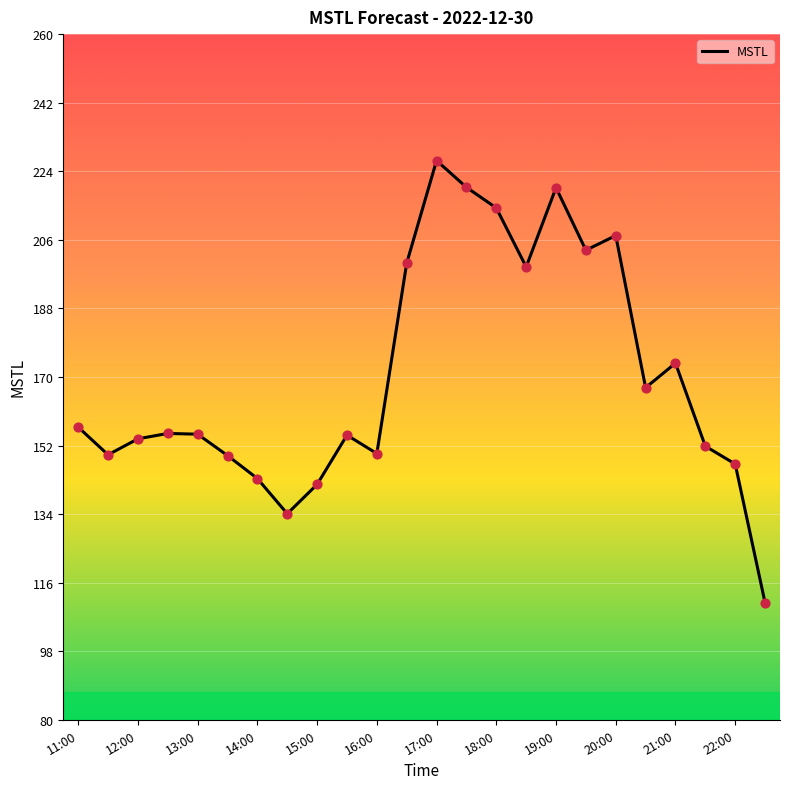

What is the difference between the maximum and minimum values?

116.1